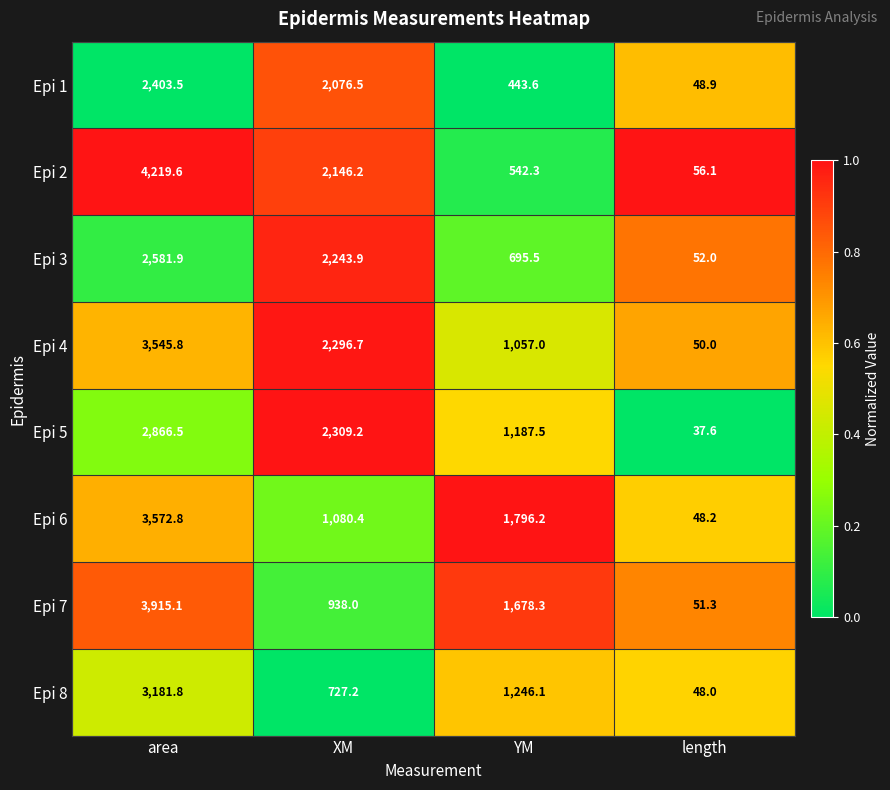

What value does the Epi 2 series have at length?

56.1